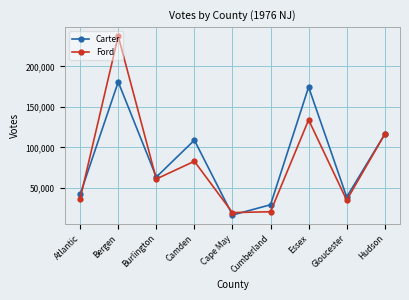

At which category is the sum across all series the highest?

Bergen